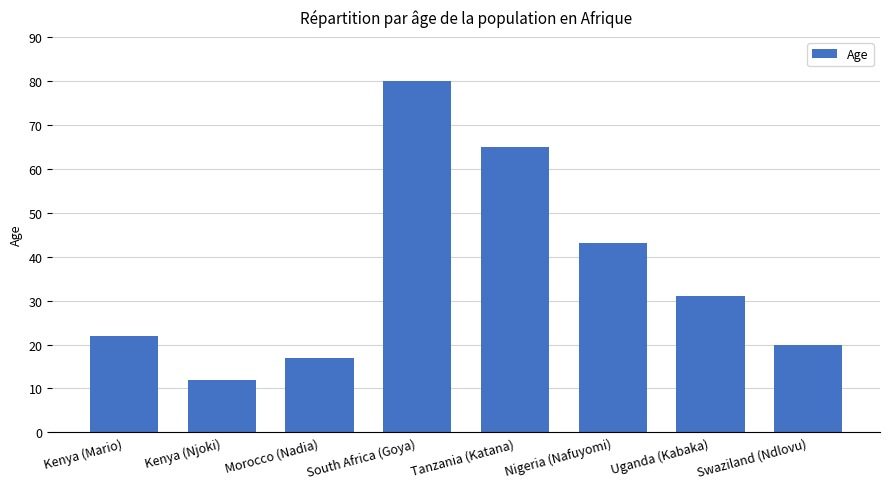

What is the minimum value shown in the chart?

12